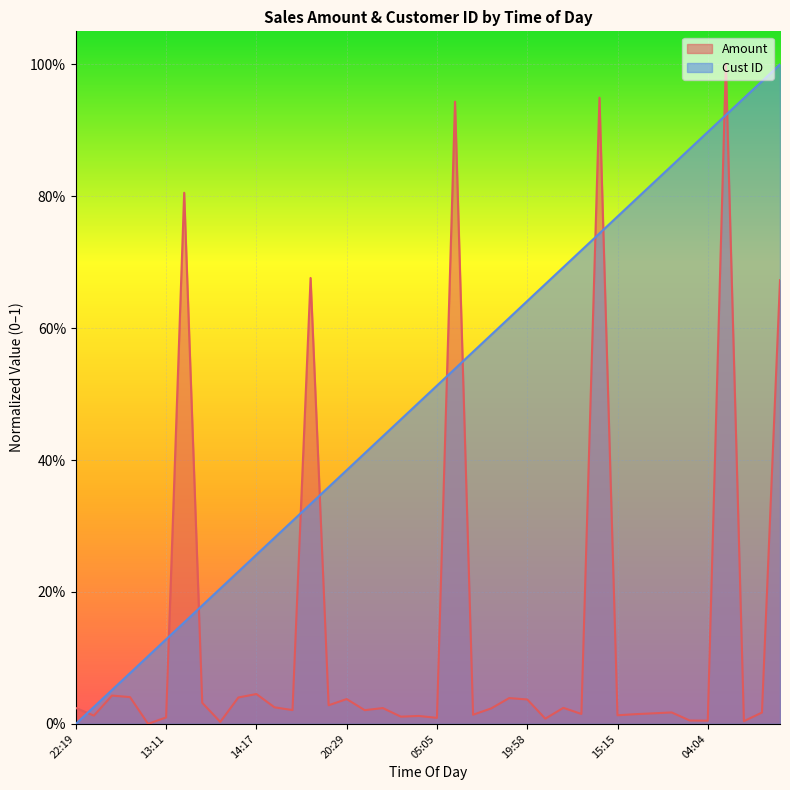

Which label corresponds to the smallest value in the chart?

15:21